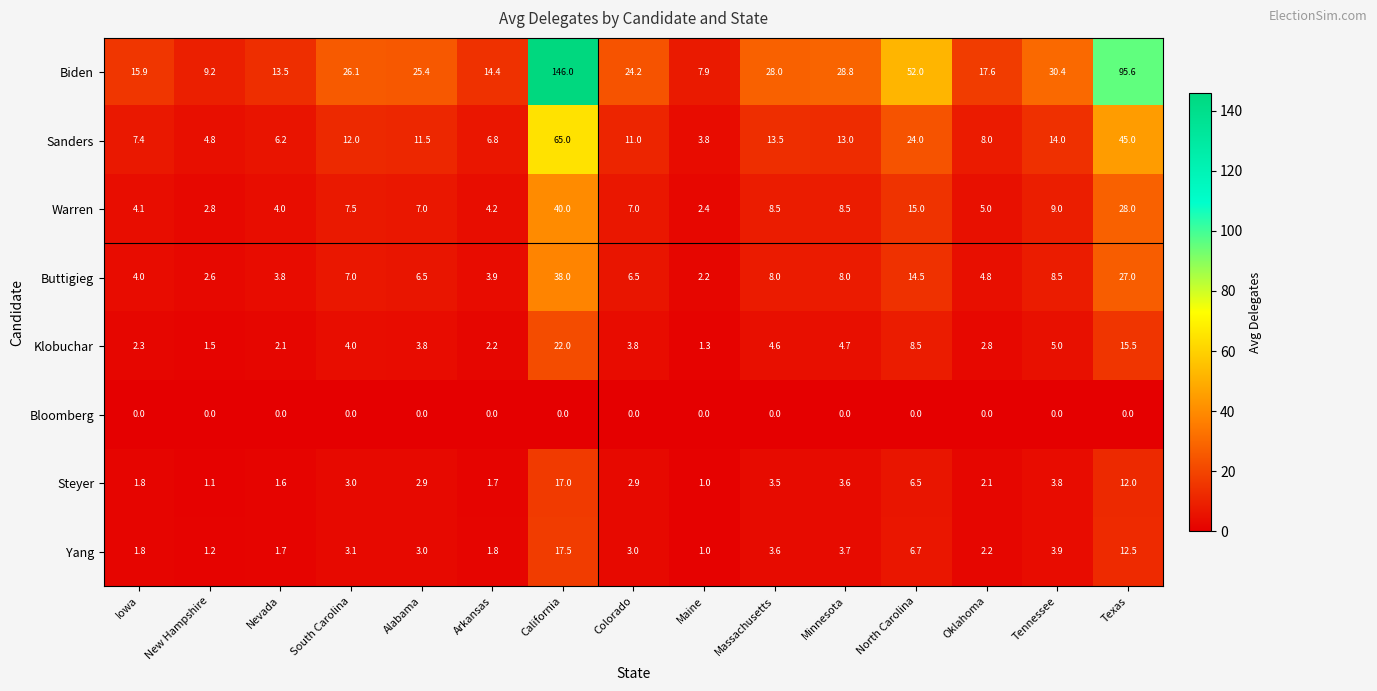

What is the total value across all series at Arkansas?

35.0